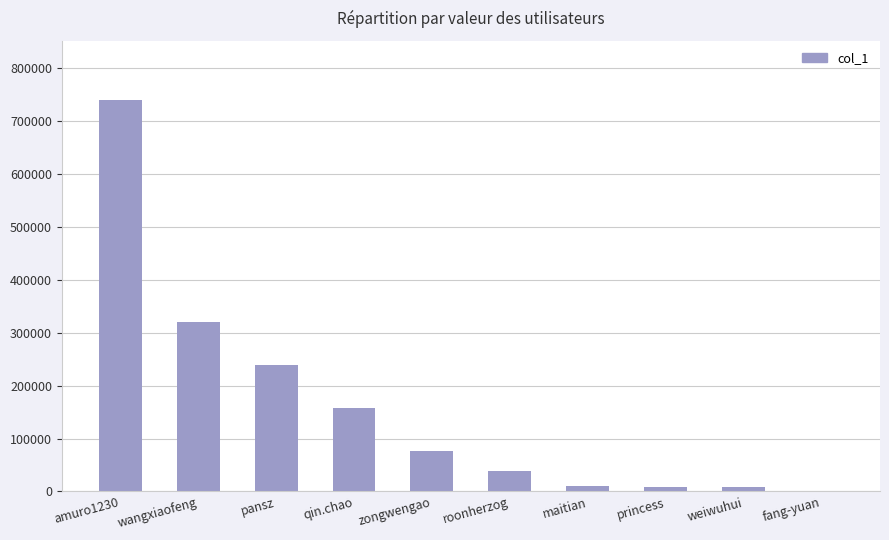

At which label is the value closest to 370703?

wangxiaofeng